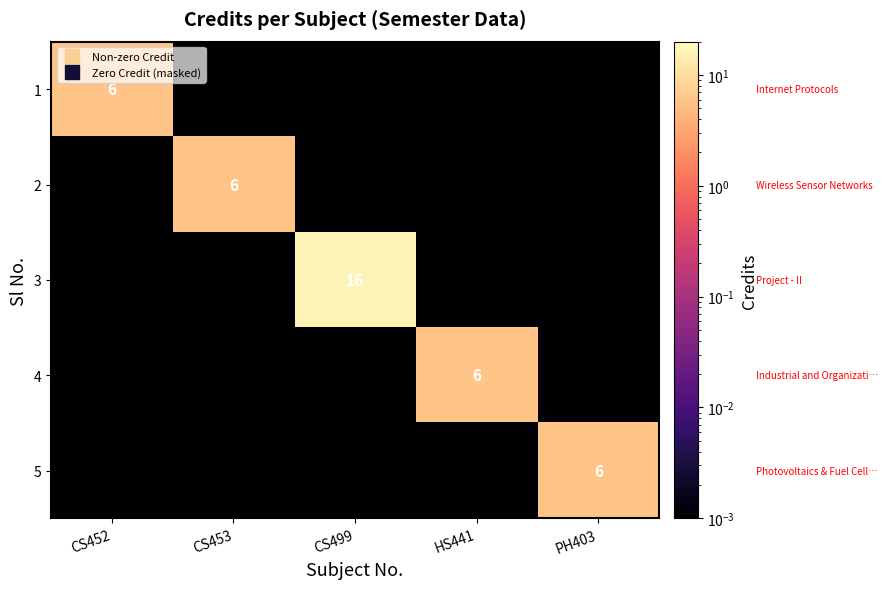

Which has a higher value, CS499 or HS441?

CS499